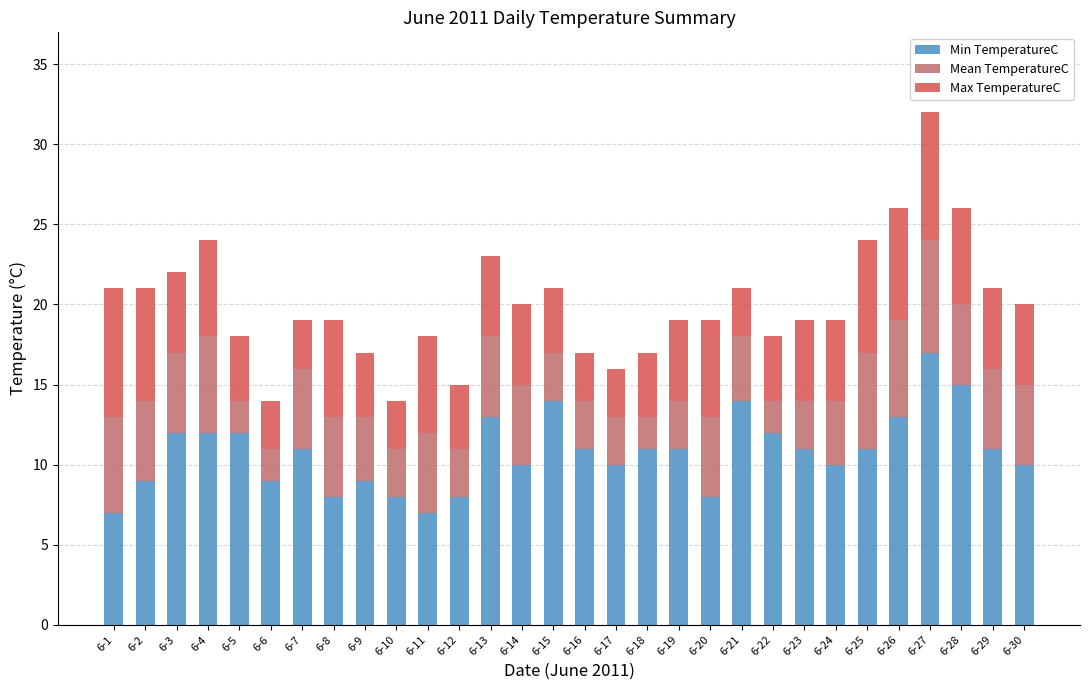

What is the average value of the Min TemperatureC series?

11